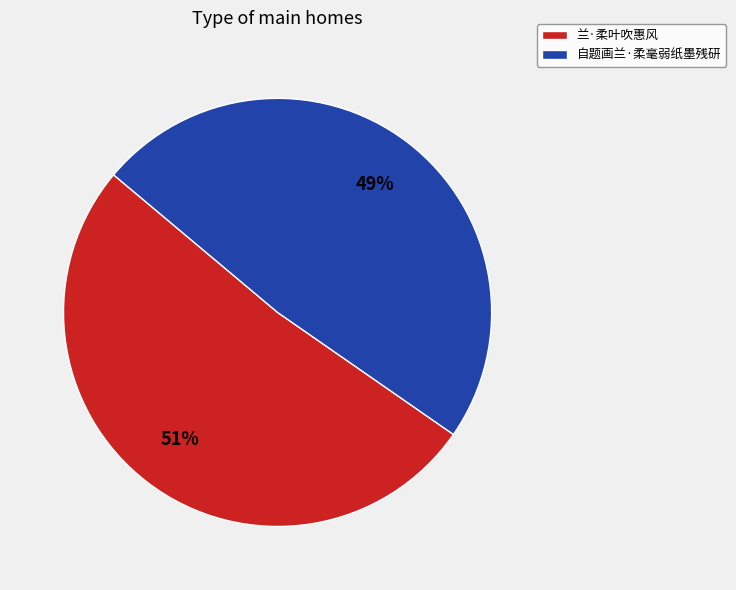

To the nearest percent, what is the combined percentage of 兰·柔叶吹惠风 and 自题画兰·柔毫弱纸墨残研?

100%